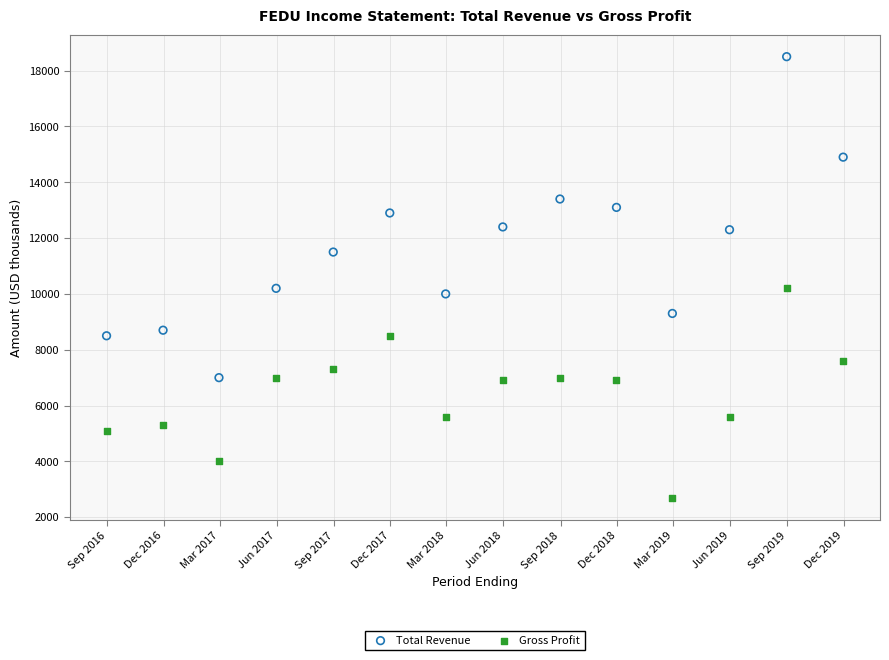

Across all data points, what is the range of Y values (max minus min)?

15800